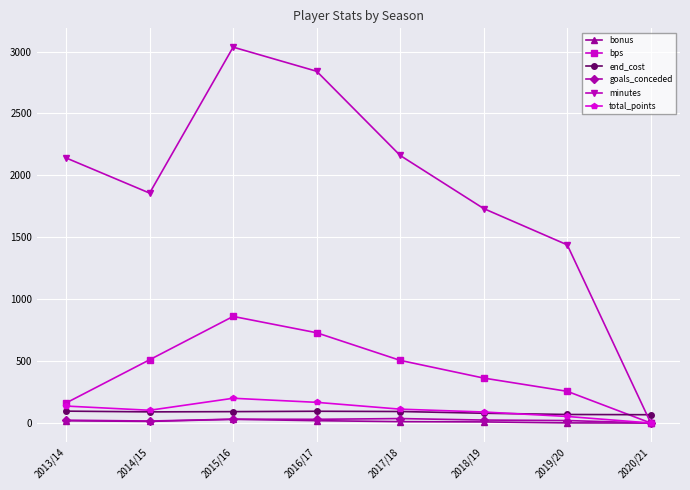

At which category does minutes reach its first local peak?

2015/16